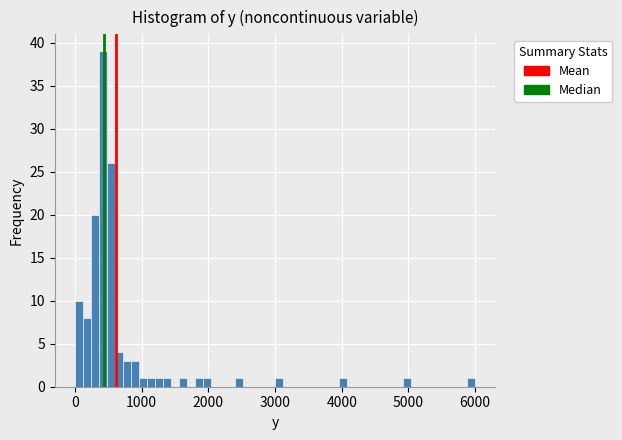

Read against the x-axis, roughly where is the centre of the tallest bar?

400